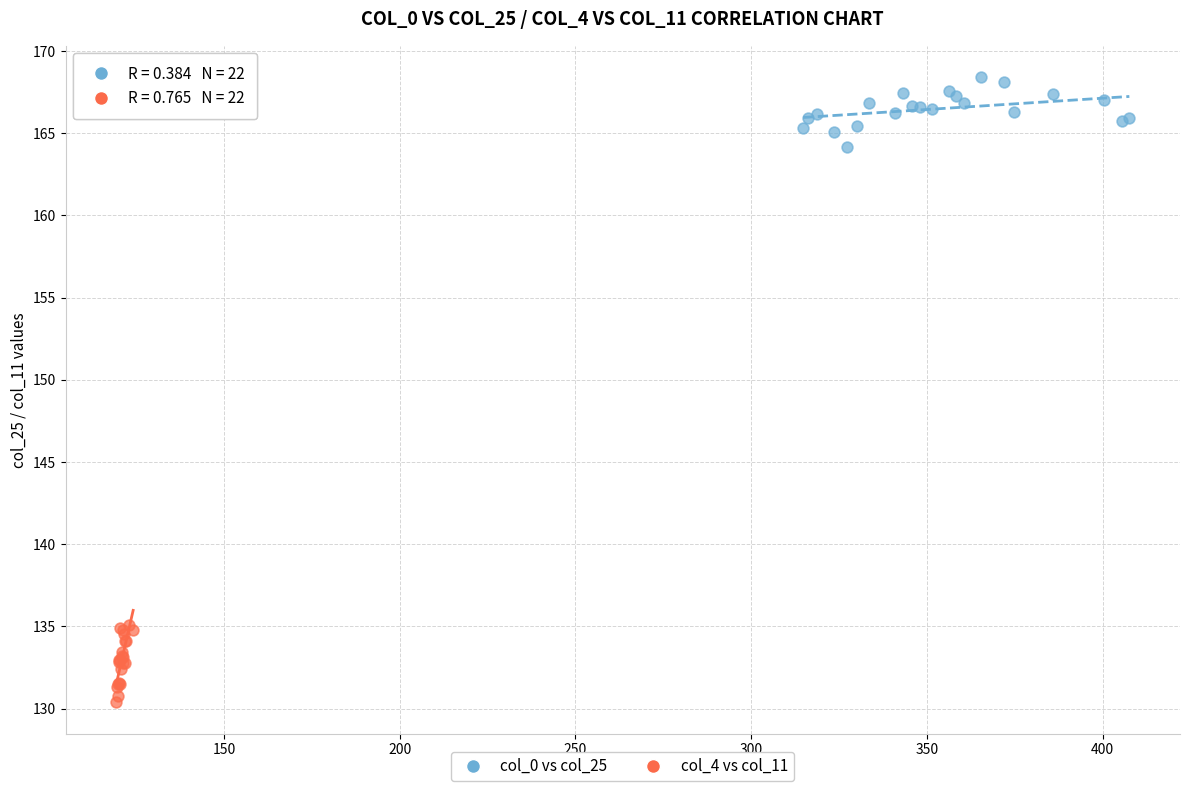

Which series contains the highest Y value?

col_0 vs col_25